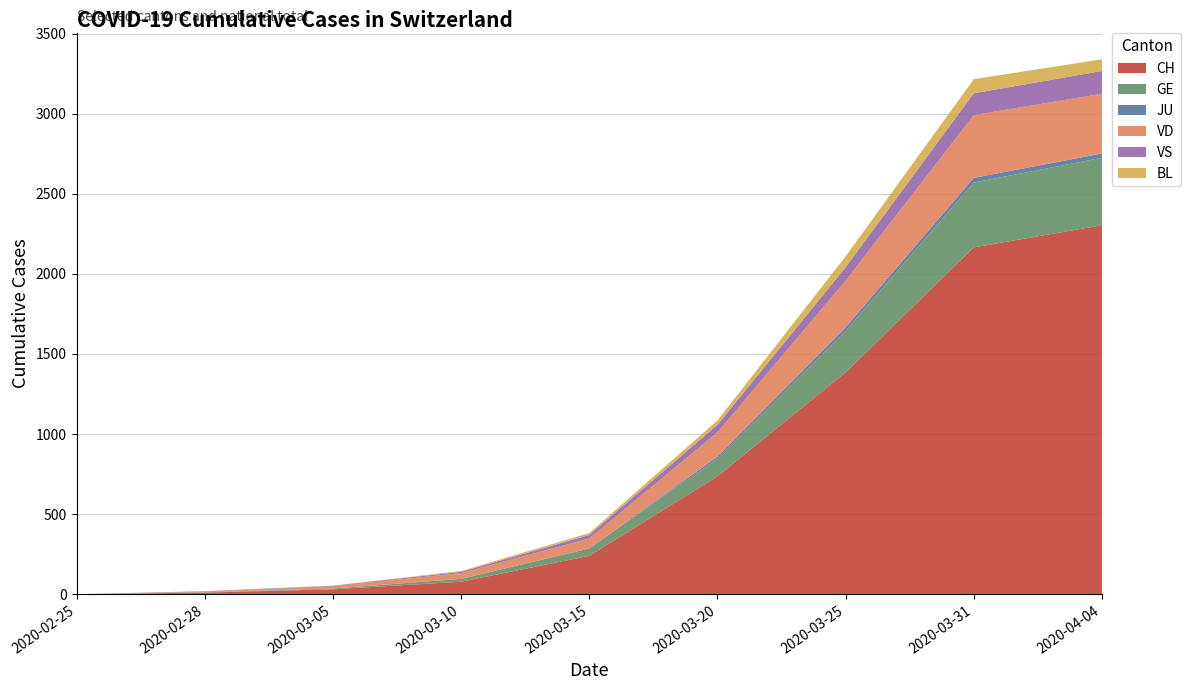

Reading left to right, transcribe all the data shown in this chart.

CH: 0	10	31	78	240	736	1385	2165	2303
GE: 0	2	5	18	46	109	258	405	421
JU: 0	0	0	0	0	14	23	29	27
VD: 0	4	14	36	62	152	291	392	373
VS: 0	3	3	8	22	47	84	136	142
BL: 0	0	1	5	12	27	68	88	73